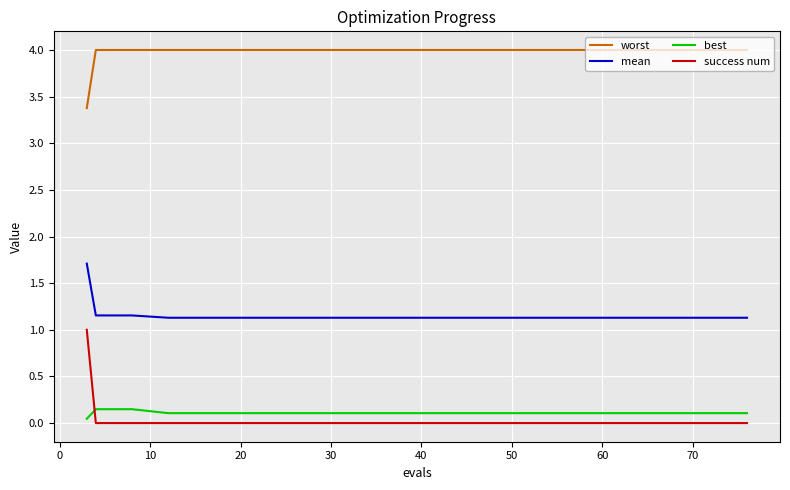

How many lines are shown in the chart?

4